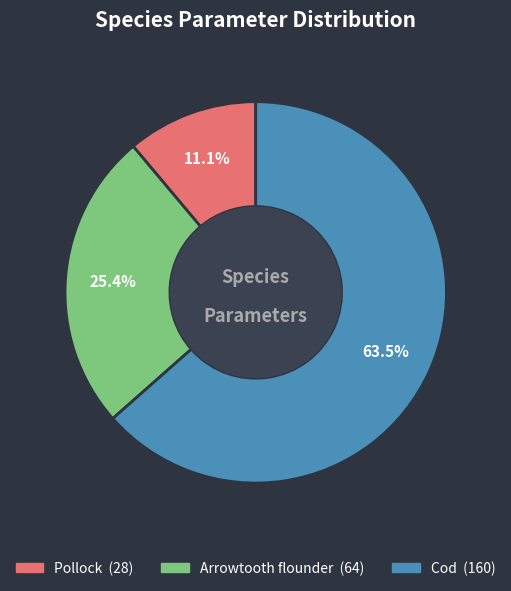

Is there any slice that represents more than half of the pie?

Yes